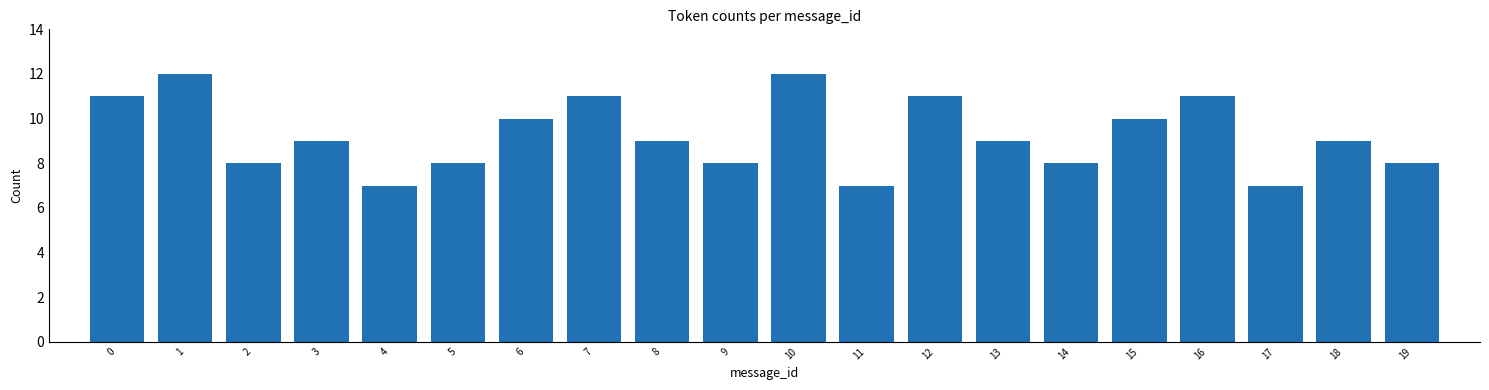

Reading left to right, transcribe all the data shown in this chart.

0=11	1=12	2=8	3=9	4=7	5=8	6=10	7=11	8=9	9=8	10=12	11=7	12=11	13=9	14=8	15=10	16=11	17=7	18=9	19=8